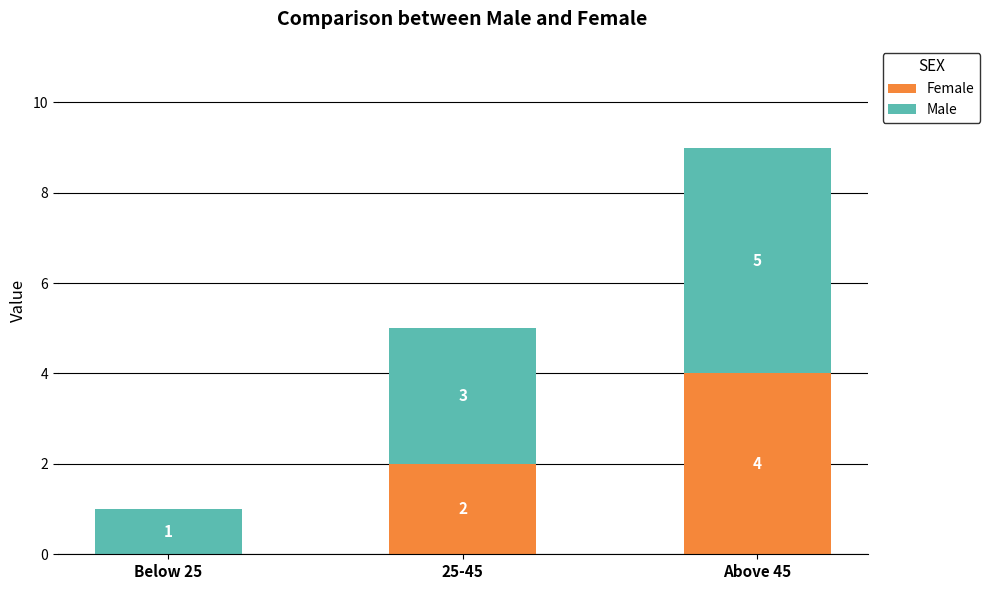

Where is Female nearest to the value 2?

25-45